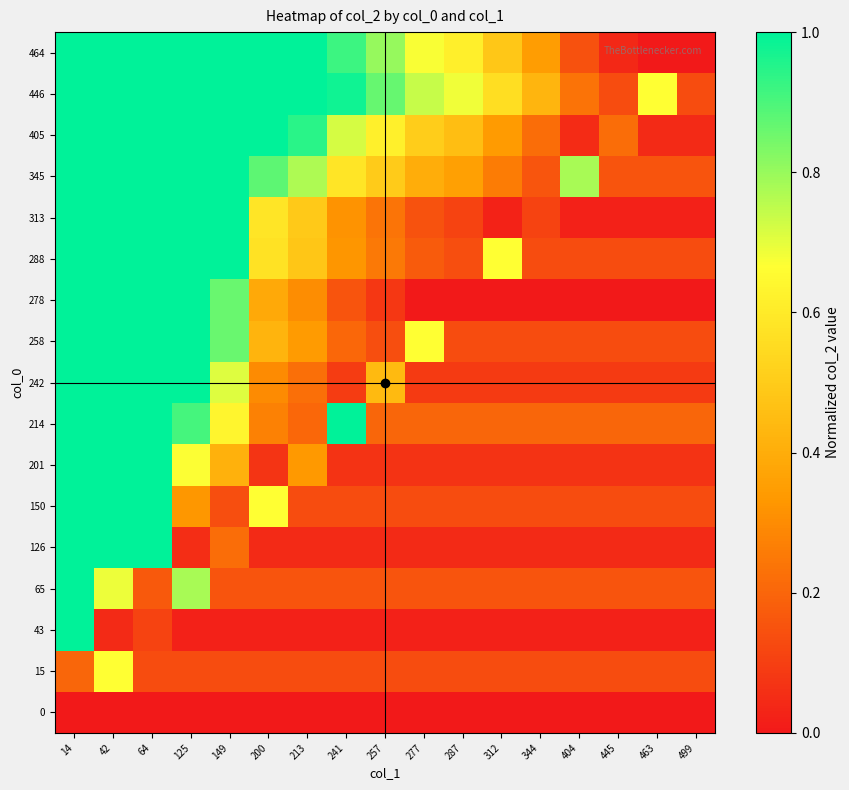

Reading left to right, list all the values displayed in this chart.

0: 14=0.0	42=0.0	64=0.0	125=0.0	149=0.0	200=0.0	213=0.0	241=0.0	257=0.0	277=0.0	287=0.0	312=0.0	344=0.0	404=0.0	445=0.0	463=0.0	499=0.0
15: 14=0.2	42=0.7	64=0.1	125=0.1	149=0.1	200=0.1	213=0.1	241=0.1	257=0.1	277=0.1	287=0.1	312=0.1	344=0.1	404=0.1	445=0.1	463=0.1	499=0.1
43: 14=1.0	42=0.0	64=0.1	125=0.0	149=0.0	200=0.0	213=0.0	241=0.0	257=0.0	277=0.0	287=0.0	312=0.0	344=0.0	404=0.0	445=0.0	463=0.0	499=0.0
65: 14=1.2	42=0.7	64=0.2	125=0.8	149=0.2	200=0.2	213=0.2	241=0.2	257=0.2	277=0.2	287=0.2	312=0.2	344=0.2	404=0.2	445=0.2	463=0.2	499=0.2
126: 14=1.0	42=1.0	64=1.0	125=0.1	149=0.2	200=0.0	213=0.0	241=0.0	257=0.0	277=0.0	287=0.0	312=0.0	344=0.0	404=0.0	445=0.0	463=0.0	499=0.0
150: 14=1.1	42=1.1	64=1.1	125=0.3	149=0.1	200=0.7	213=0.1	241=0.1	257=0.1	277=0.1	287=0.1	312=0.1	344=0.1	404=0.1	445=0.1	463=0.1	499=0.1
201: 14=1.1	42=1.1	64=1.1	125=0.7	149=0.4	200=0.1	213=0.3	241=0.1	257=0.1	277=0.1	287=0.1	312=0.1	344=0.1	404=0.1	445=0.1	463=0.1	499=0.1
214: 14=1.2	42=1.2	64=1.2	125=0.9	149=0.6	200=0.3	213=0.2	241=1.0	257=0.2	277=0.2	287=0.2	312=0.2	344=0.2	404=0.2	445=0.2	463=0.2	499=0.2
242: 14=1.1	42=1.1	64=1.1	125=1.0	149=0.7	200=0.3	213=0.2	241=0.1	257=0.4	277=0.1	287=0.1	312=0.1	344=0.1	404=0.1	445=0.1	463=0.1	499=0.1
258: 14=1.1	42=1.1	64=1.1	125=1.1	149=0.9	200=0.4	213=0.3	241=0.2	257=0.1	277=0.7	287=0.1	312=0.1	344=0.1	404=0.1	445=0.1	463=0.1	499=0.1
278: 14=1.0	42=1.0	64=1.0	125=1.0	149=0.9	200=0.4	213=0.3	241=0.2	257=0.1	277=0.0	287=0.0	312=0.0	344=0.0	404=0.0	445=0.0	463=0.0	499=0.0
288: 14=1.1	42=1.1	64=1.1	125=1.1	149=1.1	200=0.6	213=0.5	241=0.3	257=0.3	277=0.2	287=0.1	312=0.7	344=0.1	404=0.1	445=0.1	463=0.1	499=0.1
313: 14=1.0	42=1.0	64=1.0	125=1.0	149=1.0	200=0.6	213=0.5	241=0.3	257=0.2	277=0.2	287=0.1	312=0.0	344=0.1	404=0.0	445=0.0	463=0.0	499=0.0
345: 14=1.2	42=1.2	64=1.2	125=1.2	149=1.2	200=0.9	213=0.8	241=0.6	257=0.5	277=0.4	287=0.4	312=0.3	344=0.2	404=0.8	445=0.2	463=0.2	499=0.2
405: 14=1.0	42=1.0	64=1.0	125=1.0	149=1.0	200=1.0	213=0.9	241=0.7	257=0.6	277=0.5	287=0.5	312=0.3	344=0.2	404=0.0	445=0.2	463=0.0	499=0.0
446: 14=1.1	42=1.1	64=1.1	125=1.1	149=1.1	200=1.1	213=1.1	241=1.0	257=0.9	277=0.7	287=0.7	312=0.6	344=0.4	404=0.2	445=0.1	463=0.7	499=0.1
464: 14=1.0	42=1.0	64=1.0	125=1.0	149=1.0	200=1.0	213=1.0	241=0.9	257=0.8	277=0.7	287=0.6	312=0.5	344=0.3	404=0.1	445=0.0	463=0.0	499=0.0